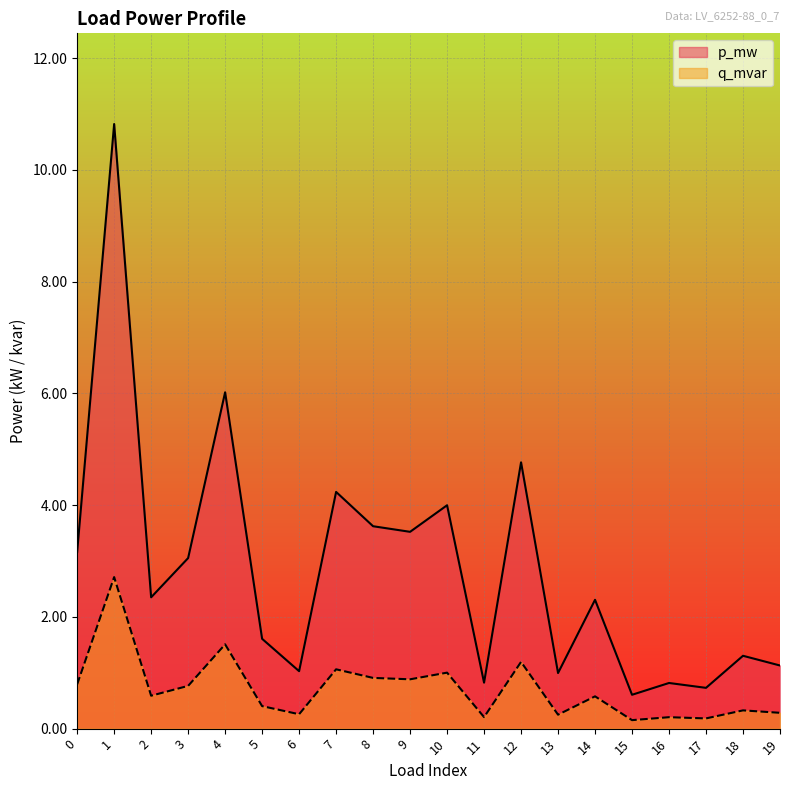

Does the chart display data point markers on the line(s)?

No